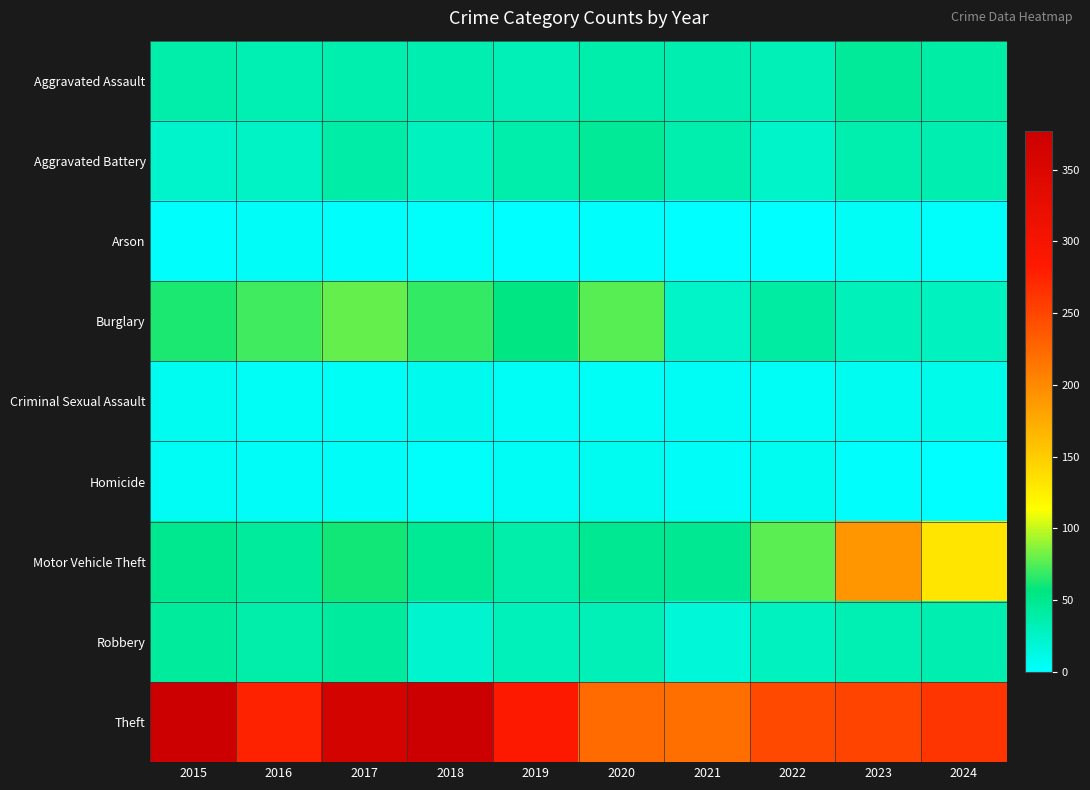

How many categories are shown in the chart?

10